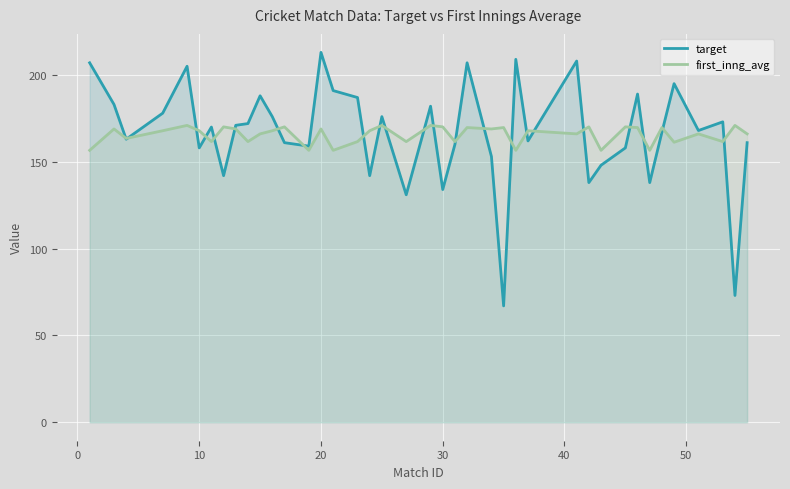

How many times do first_inng_avg and target cross each other?

23